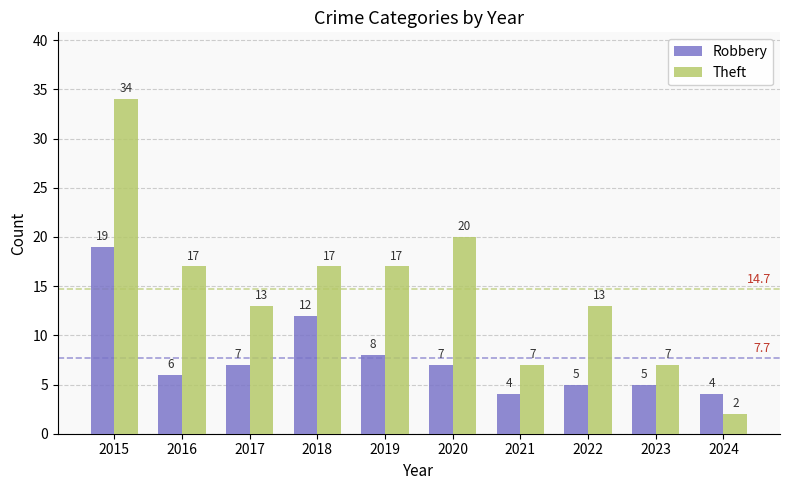

At which category is the sum across all series the highest?

2015